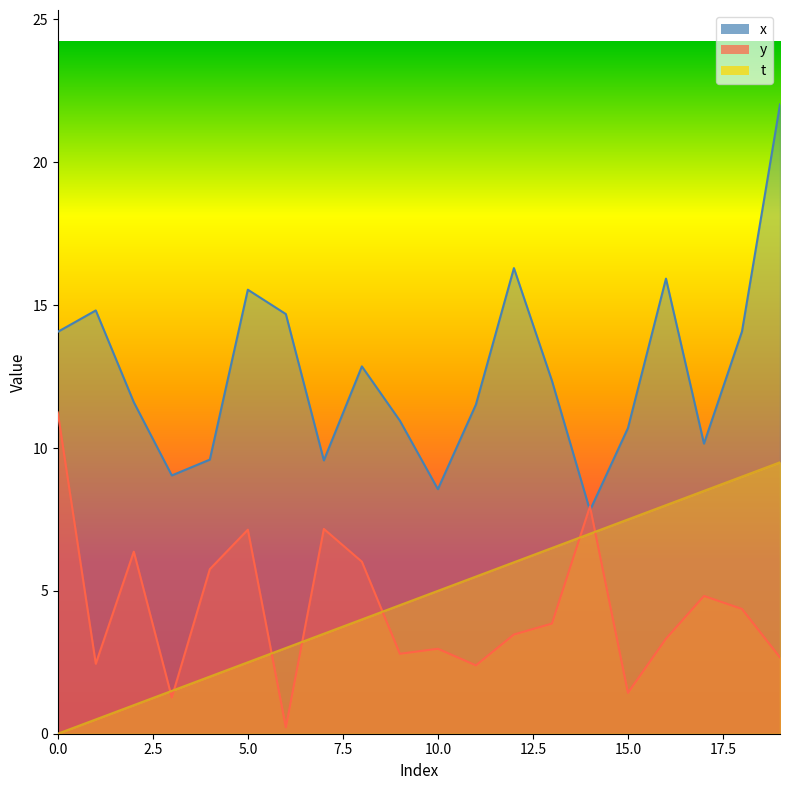

How many values in the t series exceed 5?

9